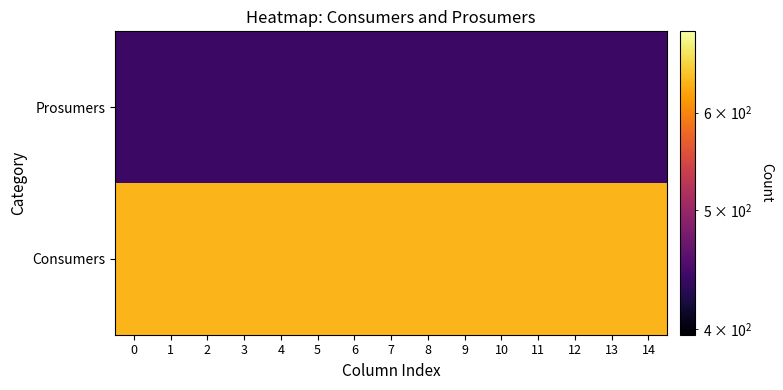

Rank the series at 9 from highest to lowest value.

Consumers, Prosumers